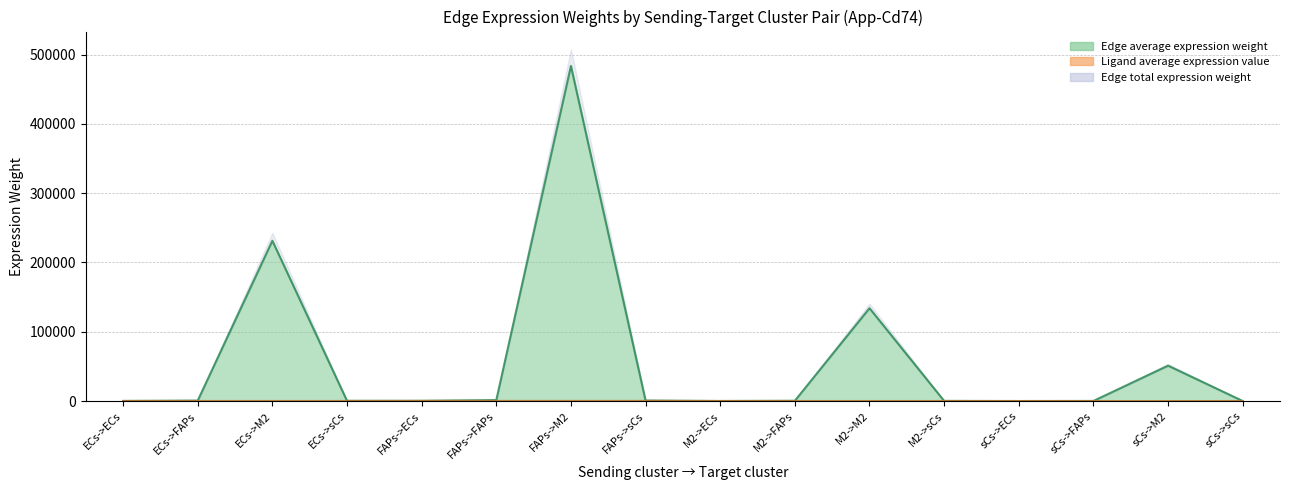

At which label is Ligand average expression value closest to 119?

ECs->ECs